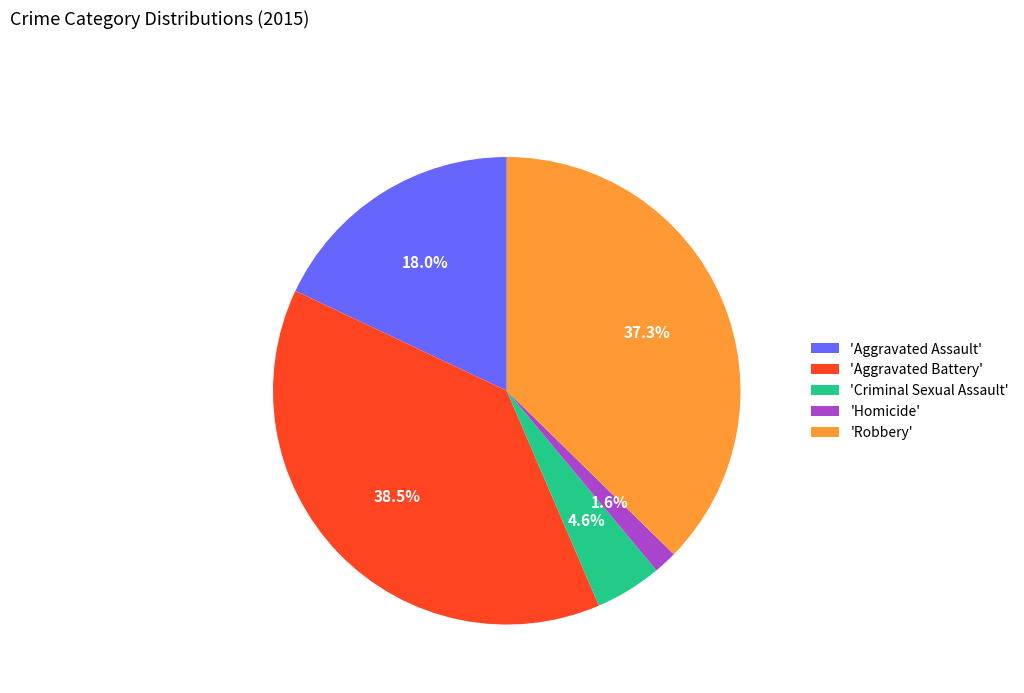

How many segments does this pie chart have?

5